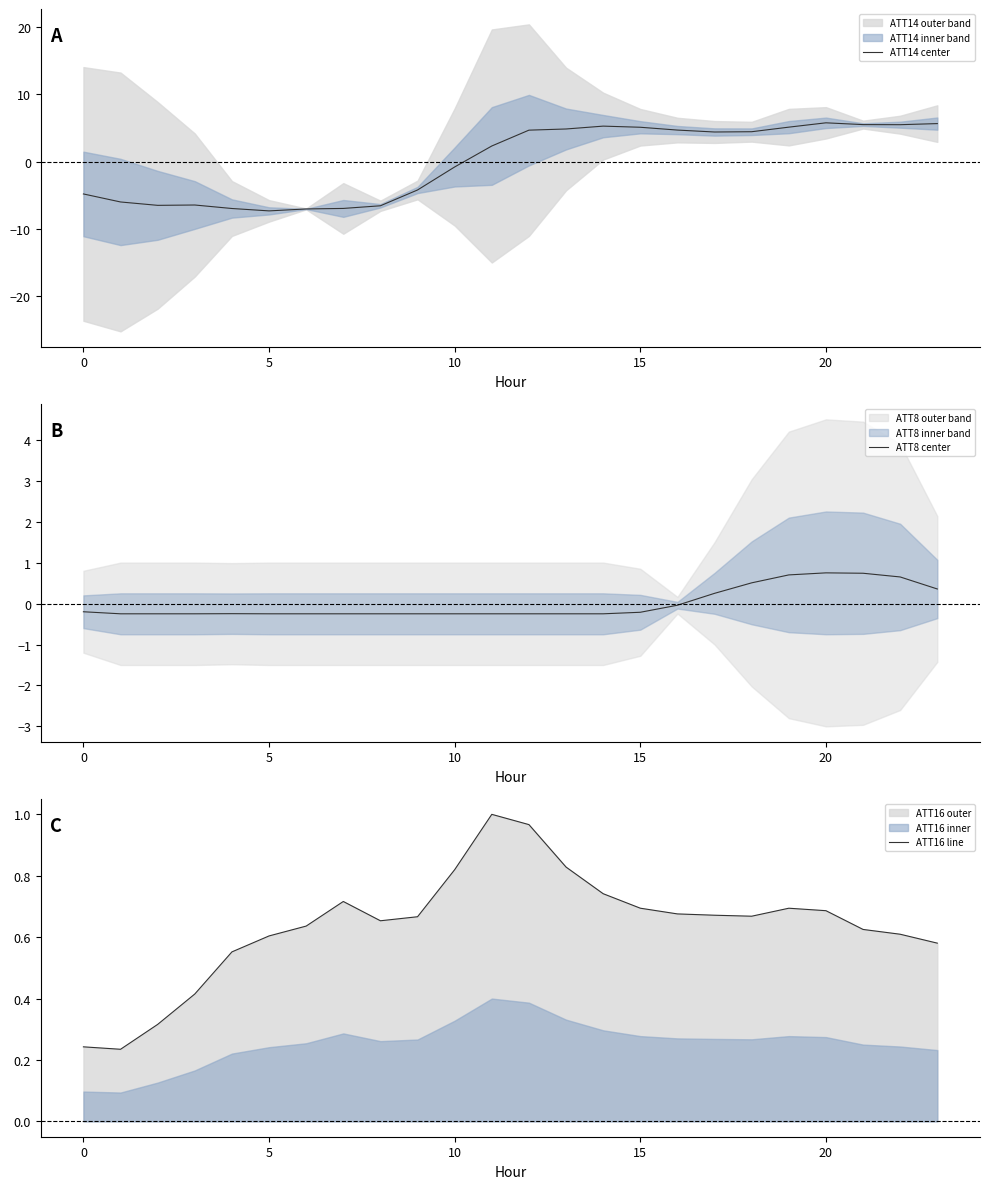

How many intersections are there between ATT16 line and ATT14 center?

1